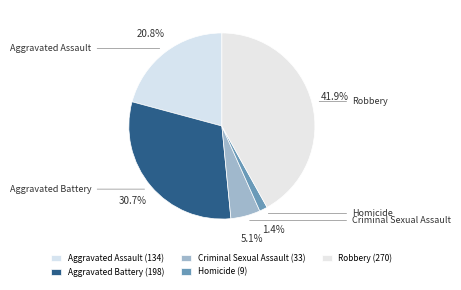

True or false: Robbery accounts for 42% of the total.

True